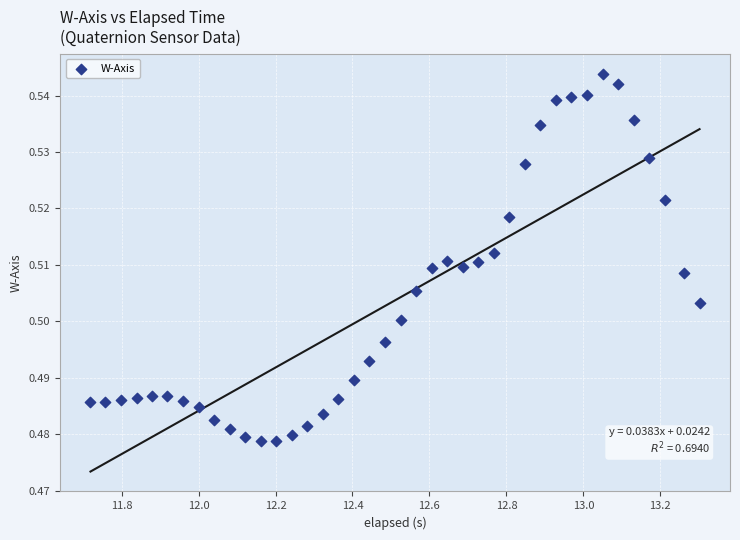

What is the range of X values (max minus min)?

1.6